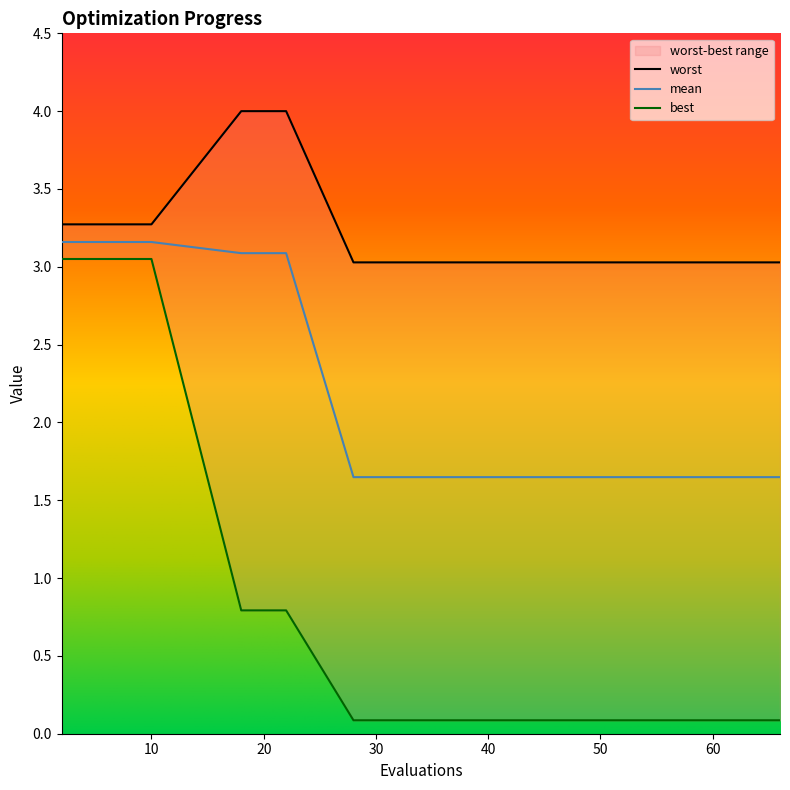

The worst series shows 6.5 at 18. True or false?

False